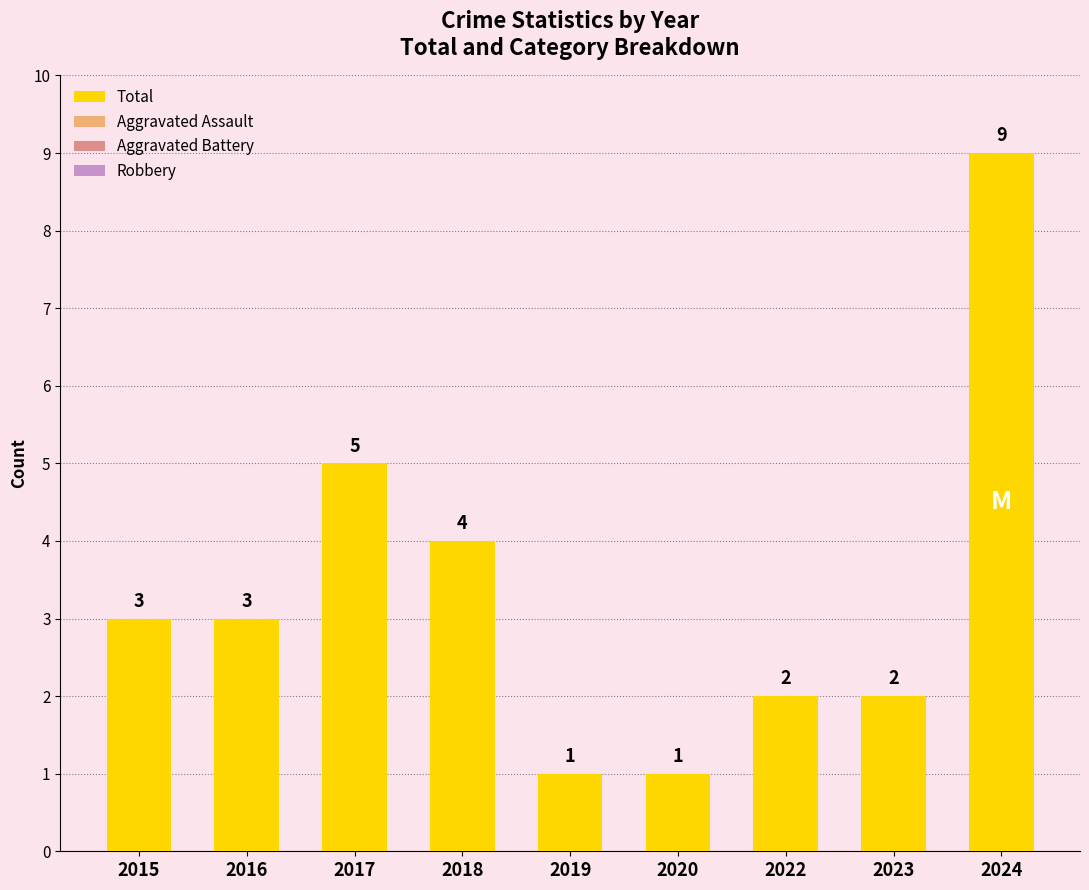

Rank the categories by Aggravated Battery value from highest to lowest.

2015, 2016, 2018, 2022, 2024, 2017, 2019, 2020, 2023